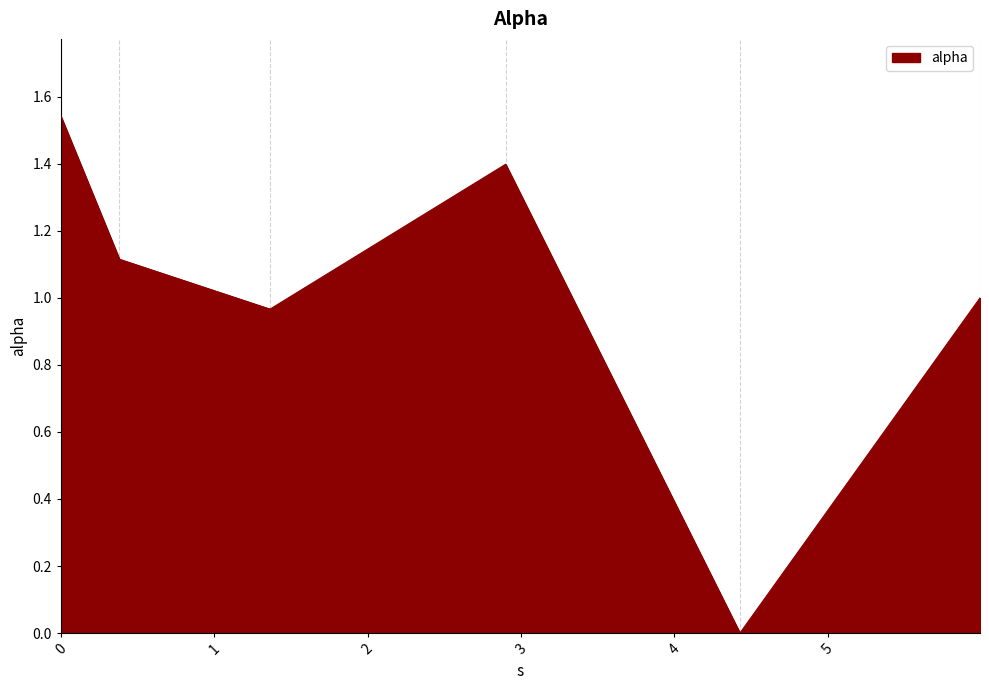

What is the sum of all values?

6.0